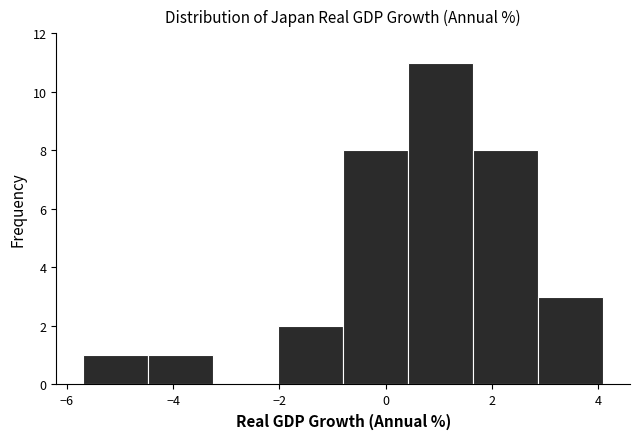

Over which range of the x-axis is the bar tallest?

0.4 to 1.6